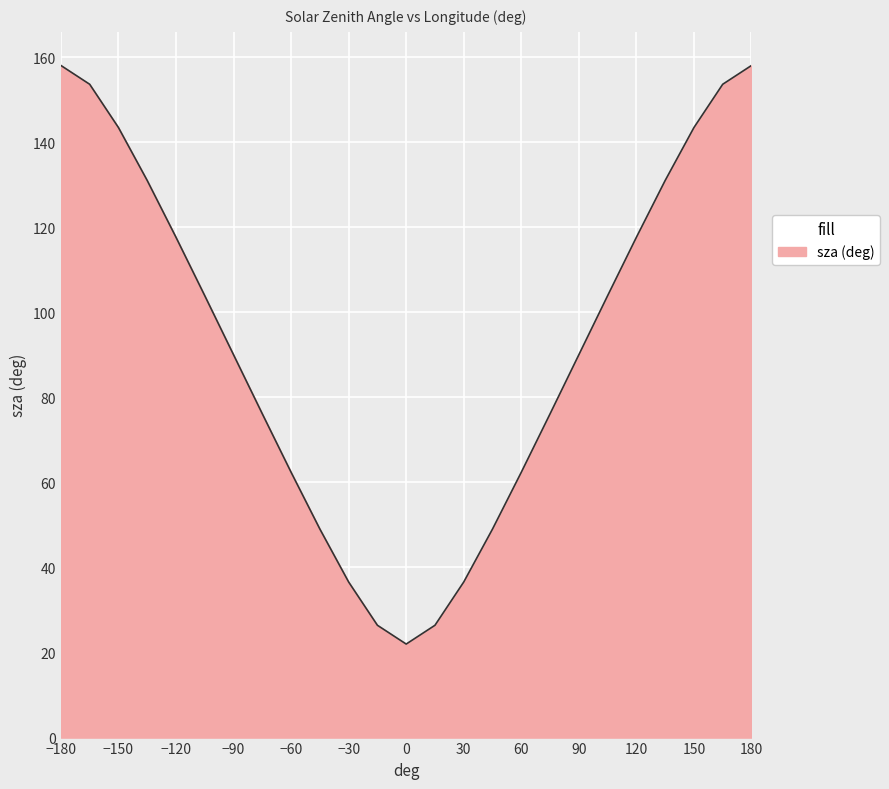

What is the greatest value displayed?

158.0